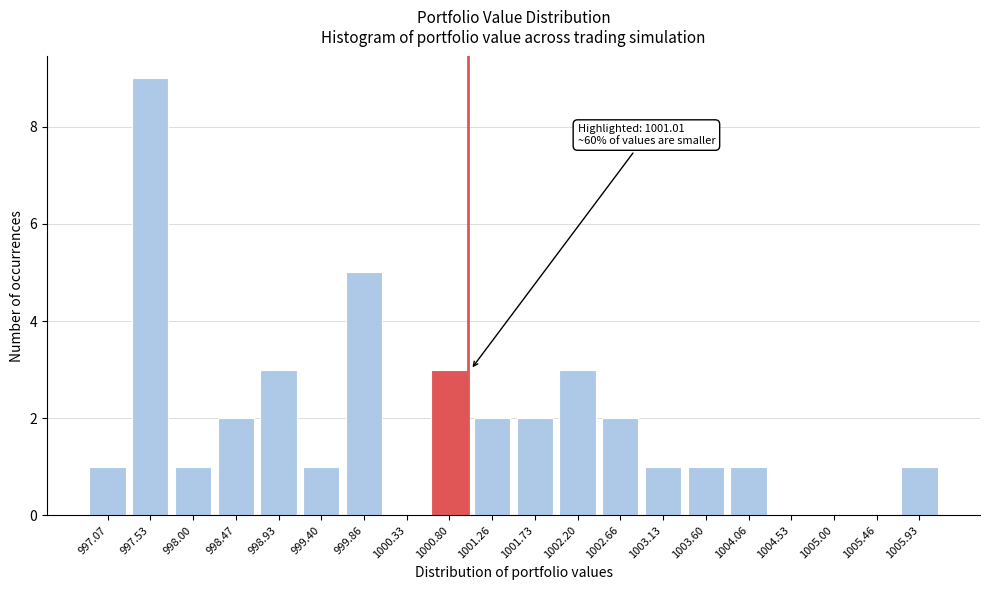

Reading left to right, transcribe all the data shown in this chart.

997.07=1	997.53=9	998.00=1	998.47=2	998.93=3	999.40=1	999.86=5	1000.33=0	1000.80=3	1001.26=2	1001.73=2	1002.20=3	1002.66=2	1003.13=1	1003.60=1	1004.06=1	1004.53=0	1005.00=0	1005.46=0	1005.93=1